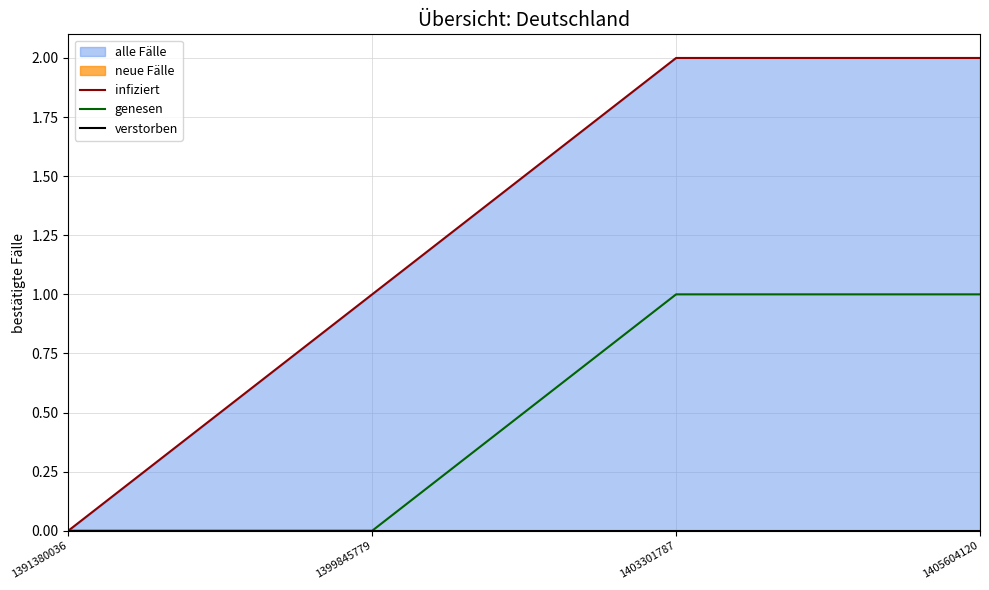

Which category has the lowest value across all series?

1391380036